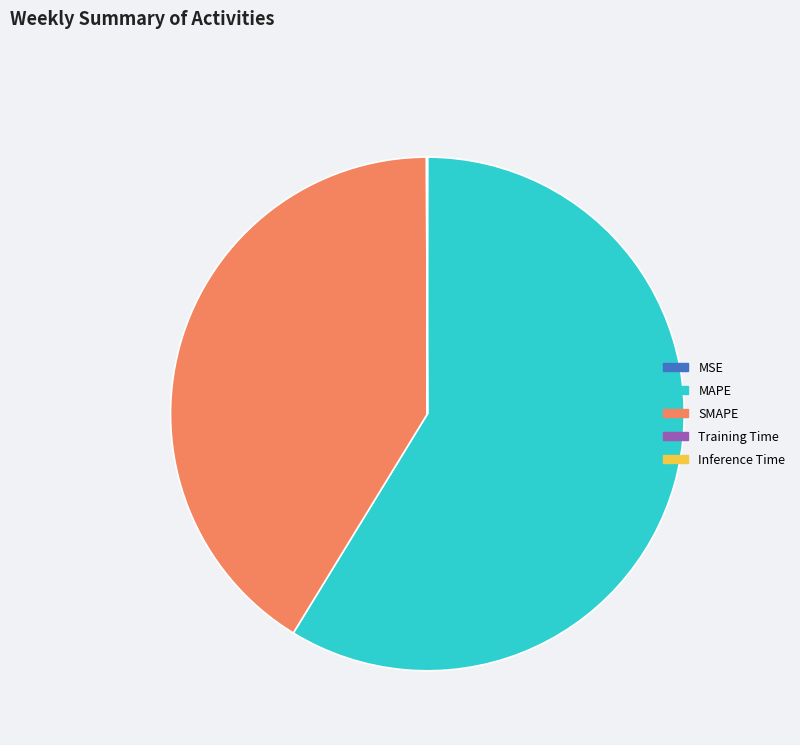

Which category has the biggest portion of the pie?

MAPE